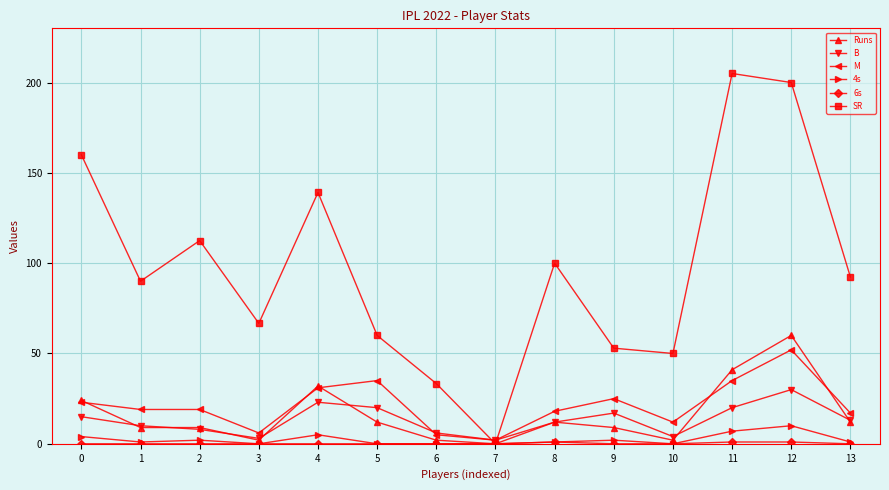

What is the value of the Runs point at the 13th from the left?

60.0